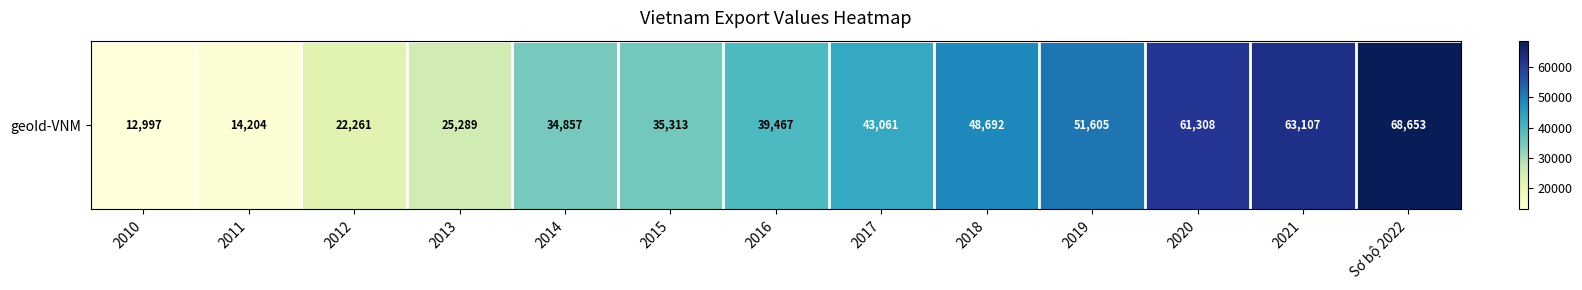

Count the number of values greater than 39467.

6